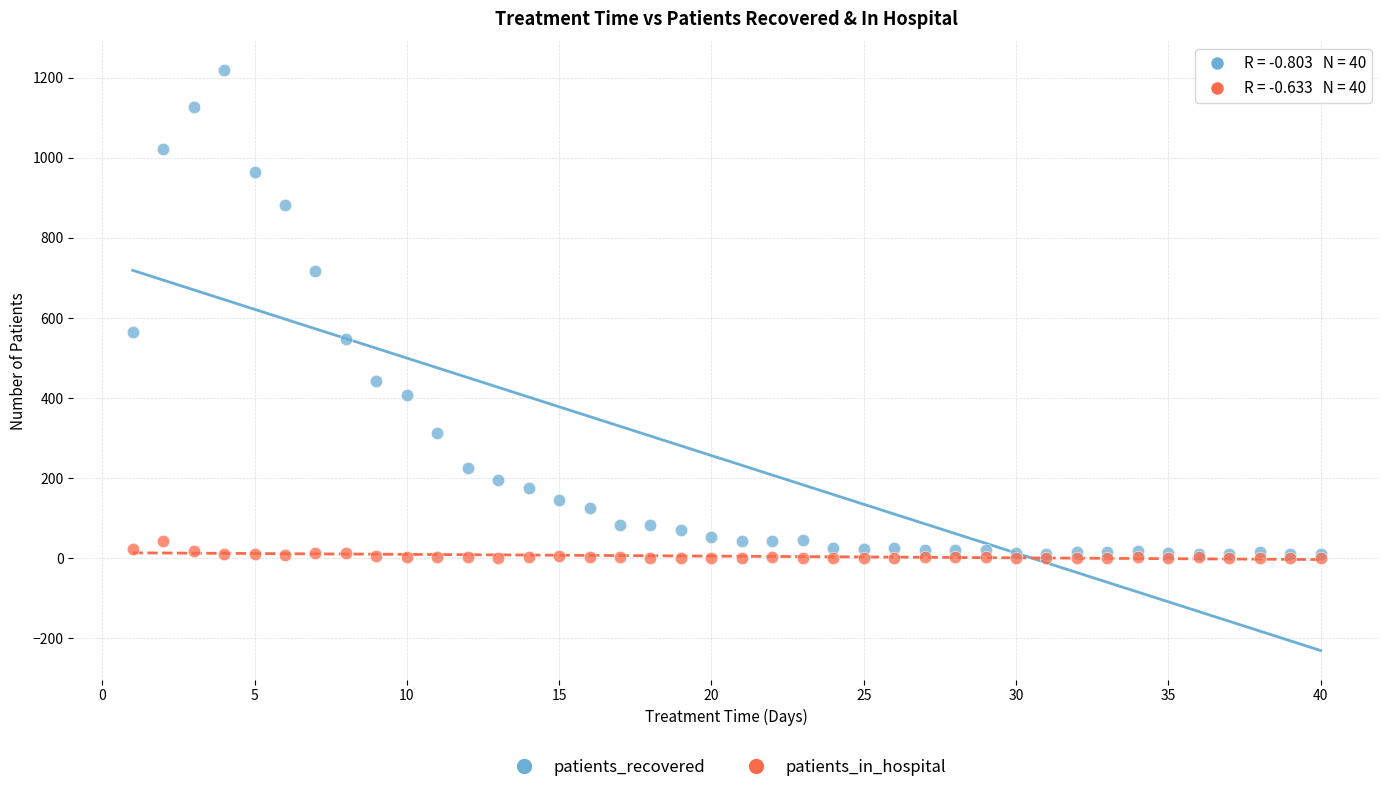

Which series has the largest Y range (max minus min)?

patients_recovered